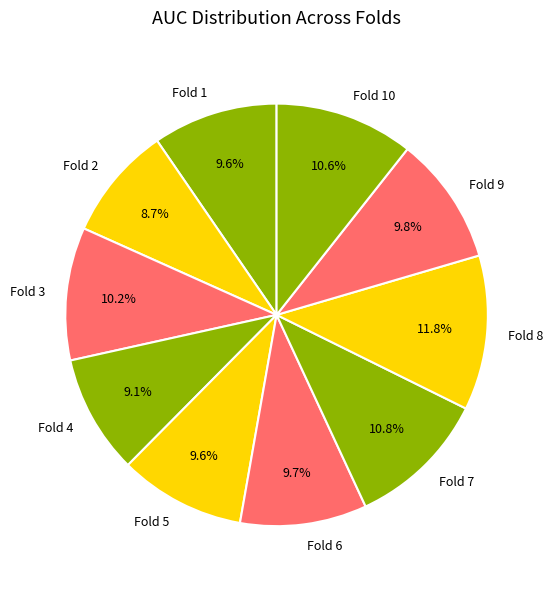

Is there any slice that represents more than half of the pie?

No